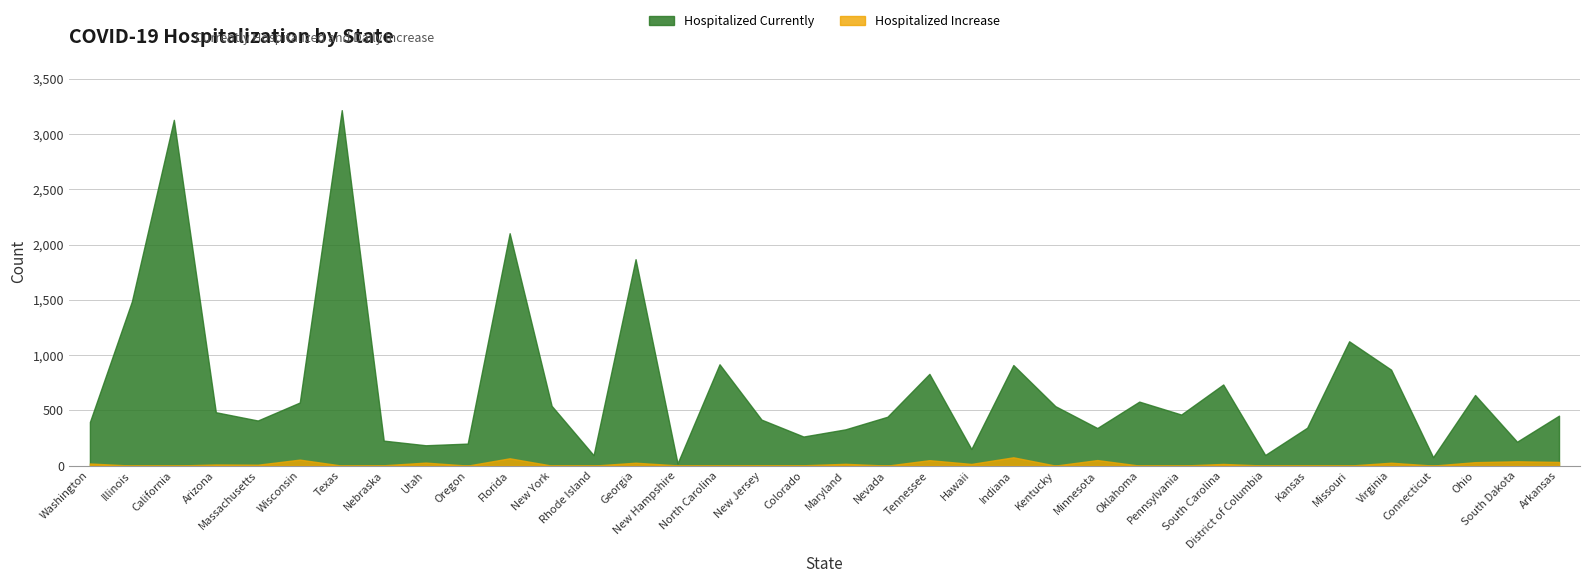

How many values in the Hospitalized Currently series exceed 462?

17